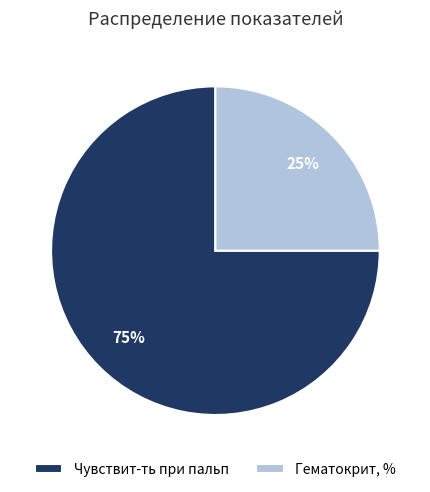

Does Чувствит-ть при пальп represent more than half of the total?

Yes